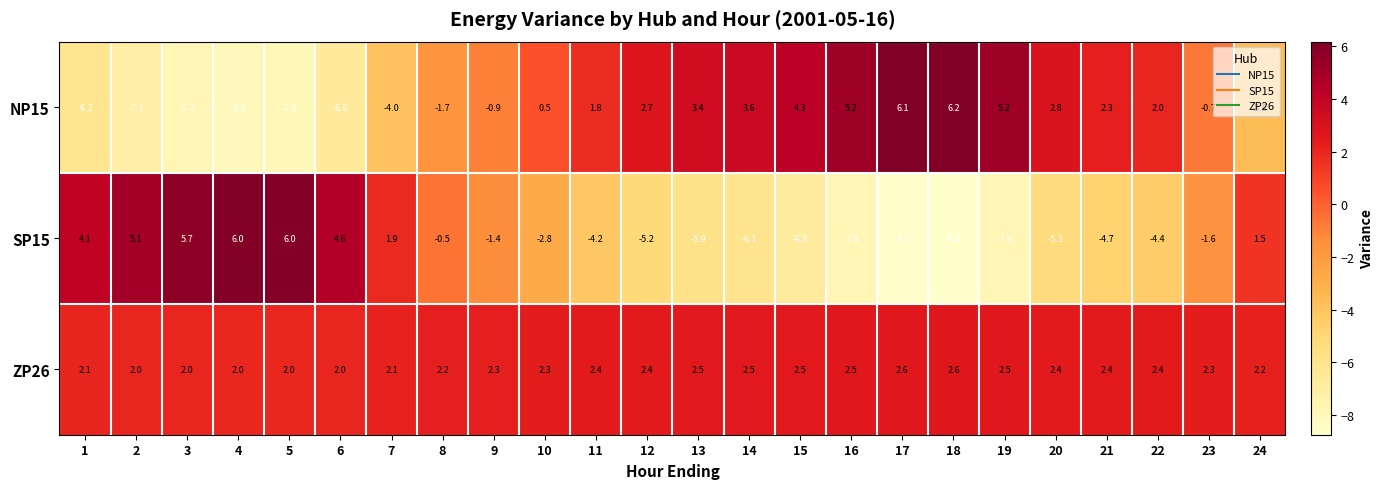

What is the difference between the maximum and minimum values in the SP15 series?

14.8